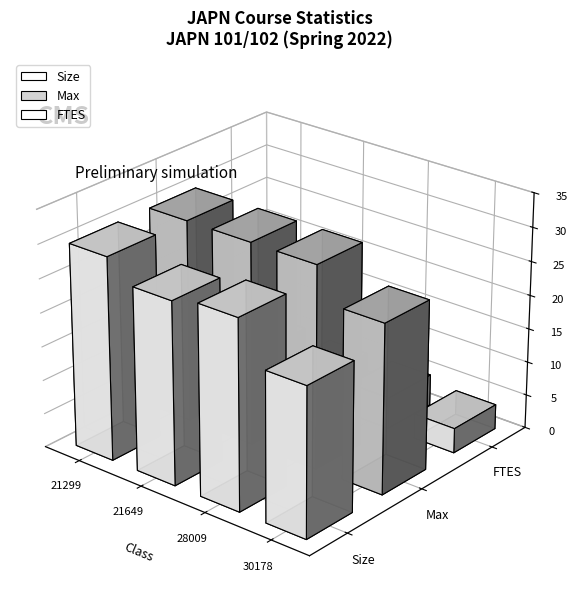

Reading left to right, transcribe all the data shown in this chart.

Size: 30.0	27.0	28.0	22.0
Max: 30.0	30.0	30.0	25.0
FTES: 5.0	4.5	4.7	3.7